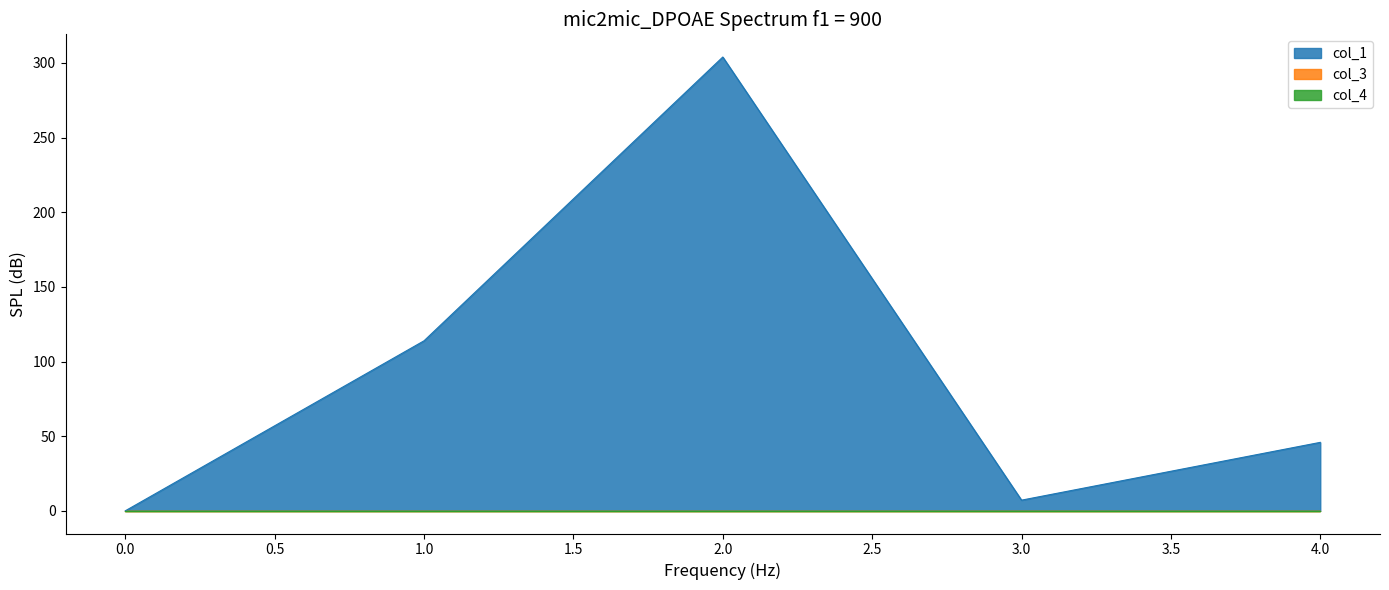

True or false: col_4 and col_1 cross at least once.

False